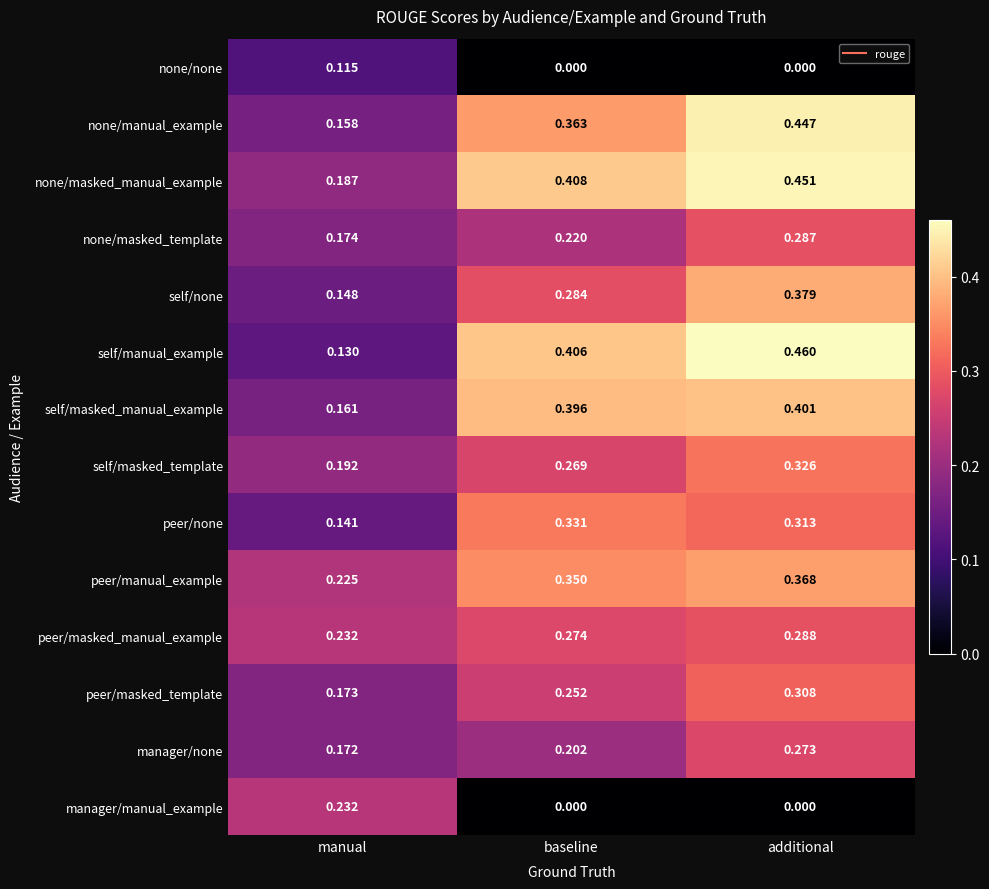

Which series changed the most between manual and additional?

self/manual_example